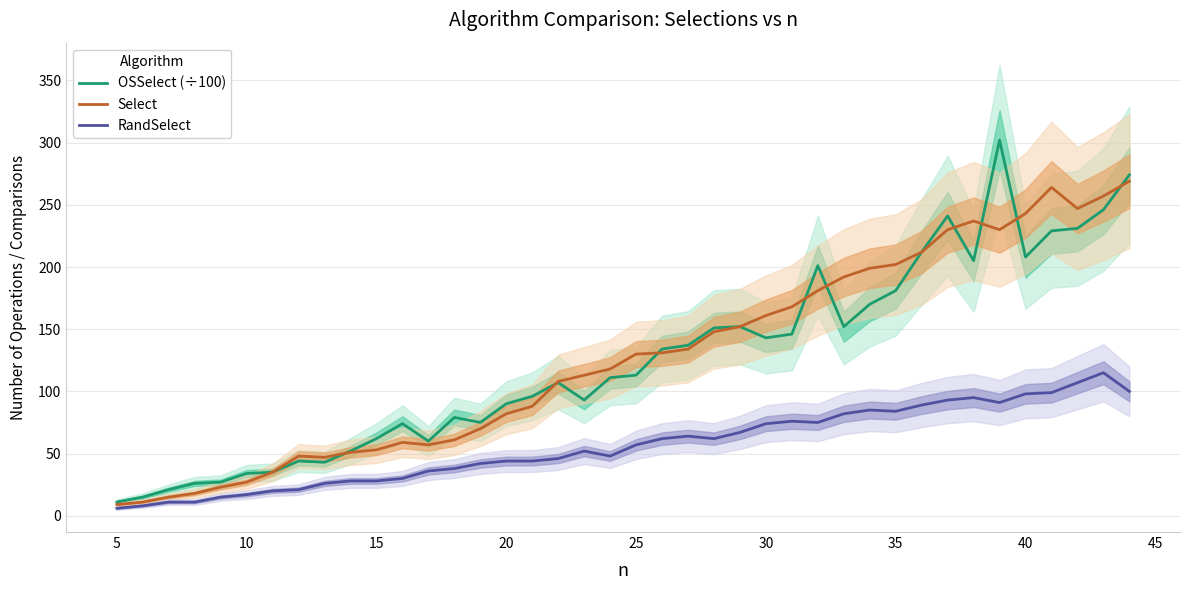

Is the value of OSSelect (÷100) at 33 greater than the value of Select at 26?

Yes